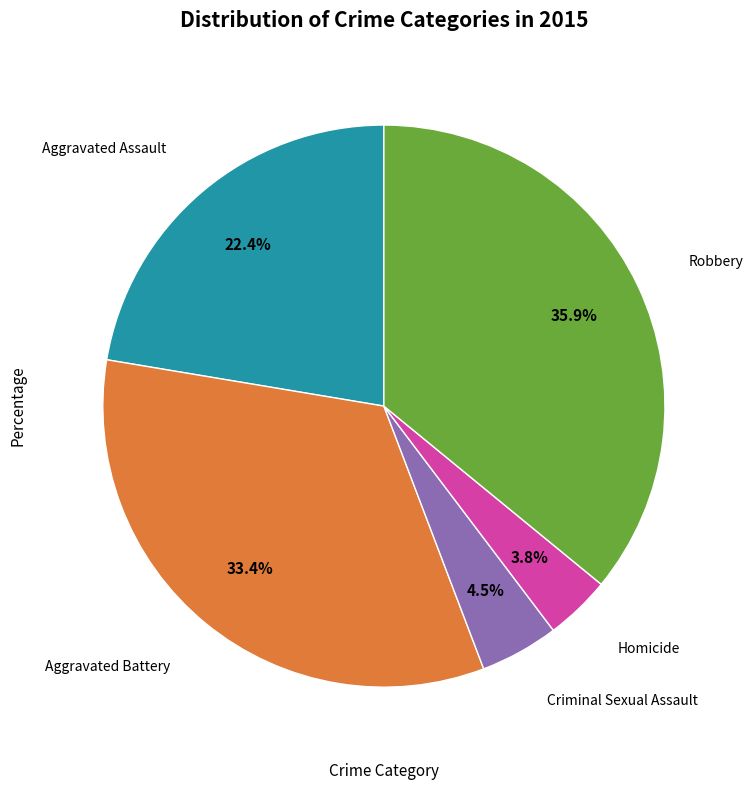

Does any single category account for the majority?

No